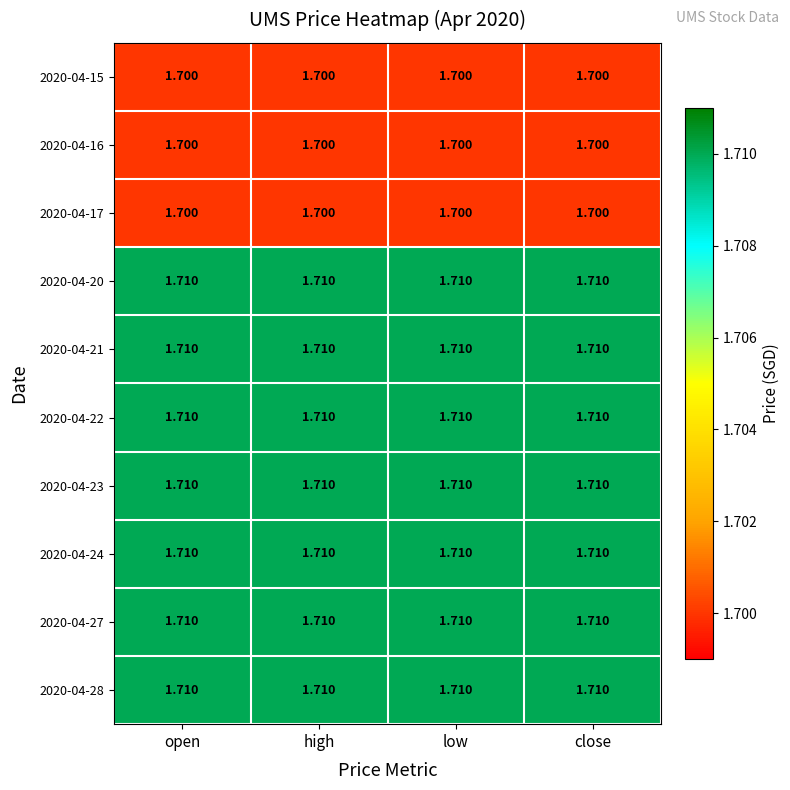

Is the value of 2020-04-28 at open greater than the value of 2020-04-16 at open?

Yes